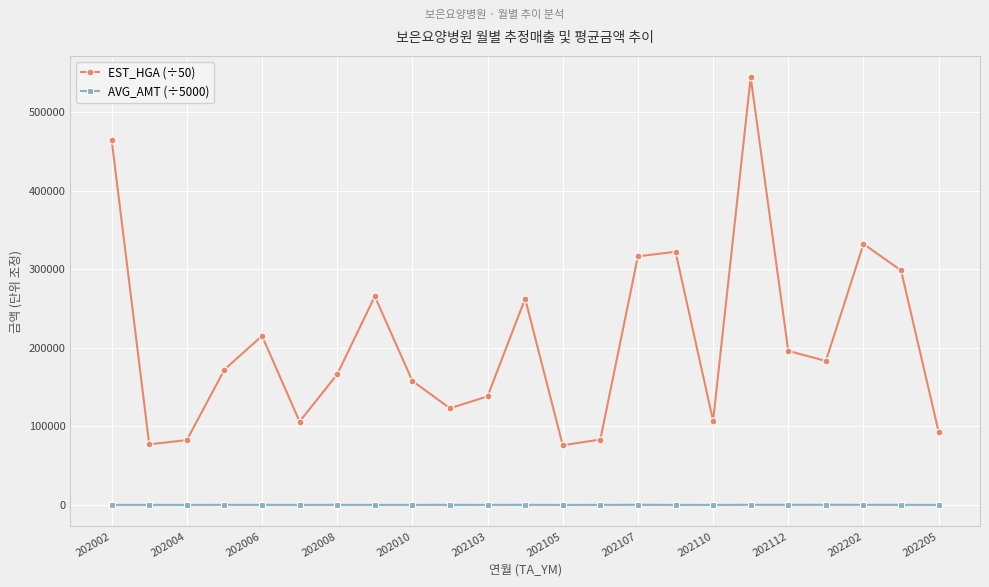

Rank the series by their average value, from lowest to highest.

AVG_AMT (÷5000), EST_HGA (÷50)